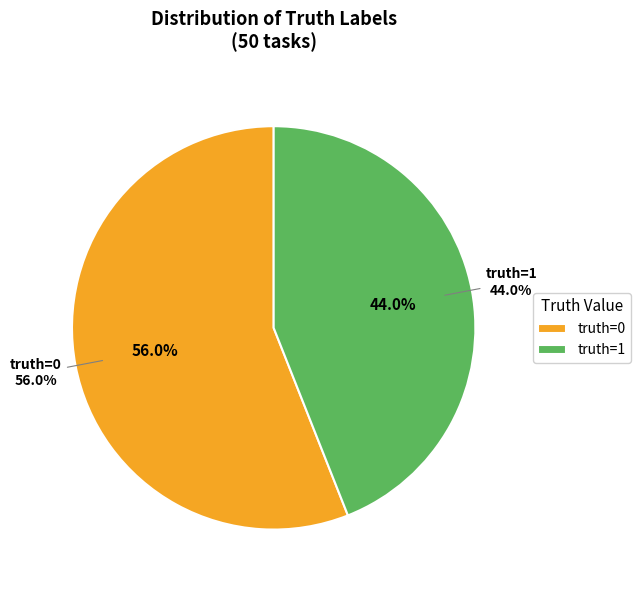

To the nearest percent, what is the difference between the truth=0 and truth=1 slice percentages?

12%